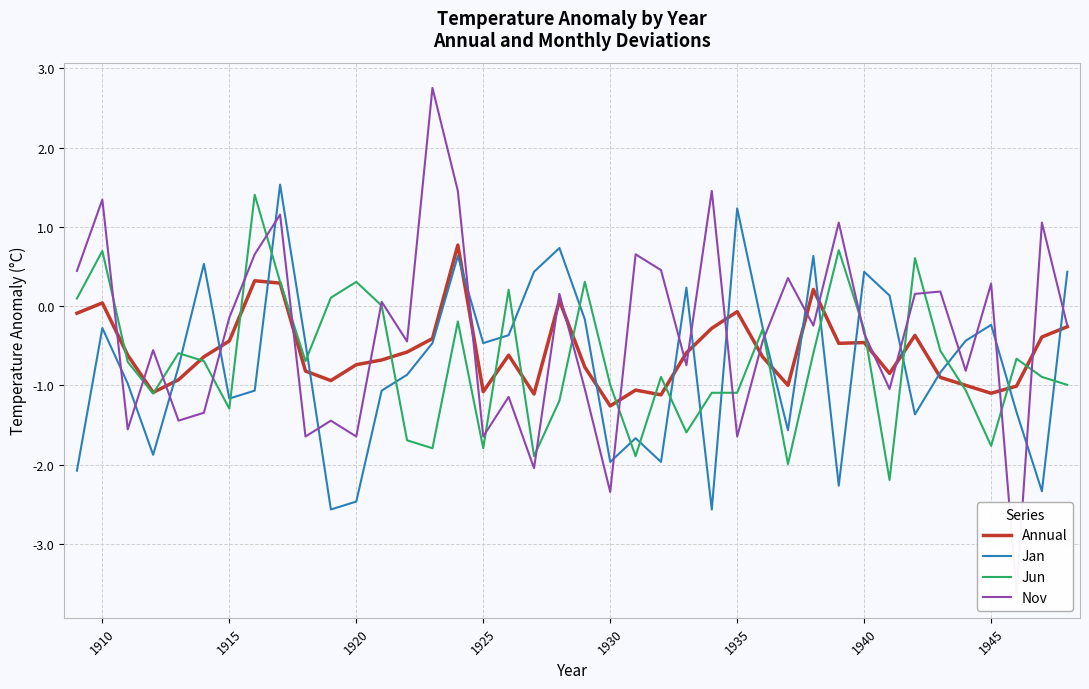

What is the lowest value of the Jan series?

-2.6